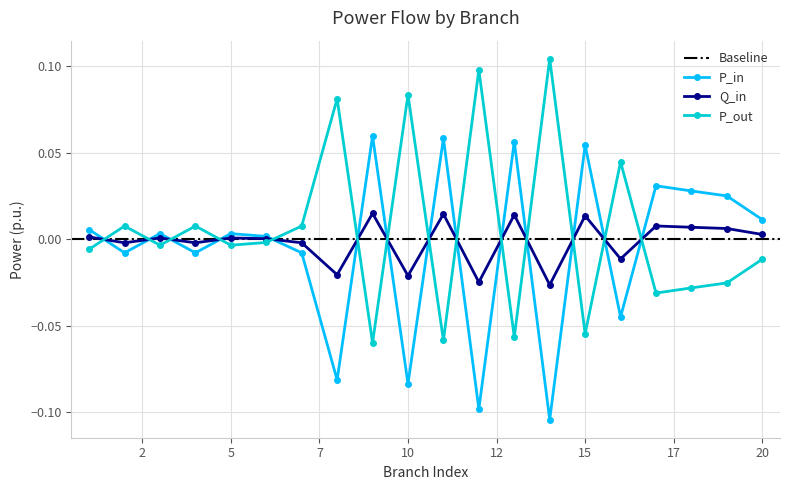

At how many categories does at least one series exceed 0?

20